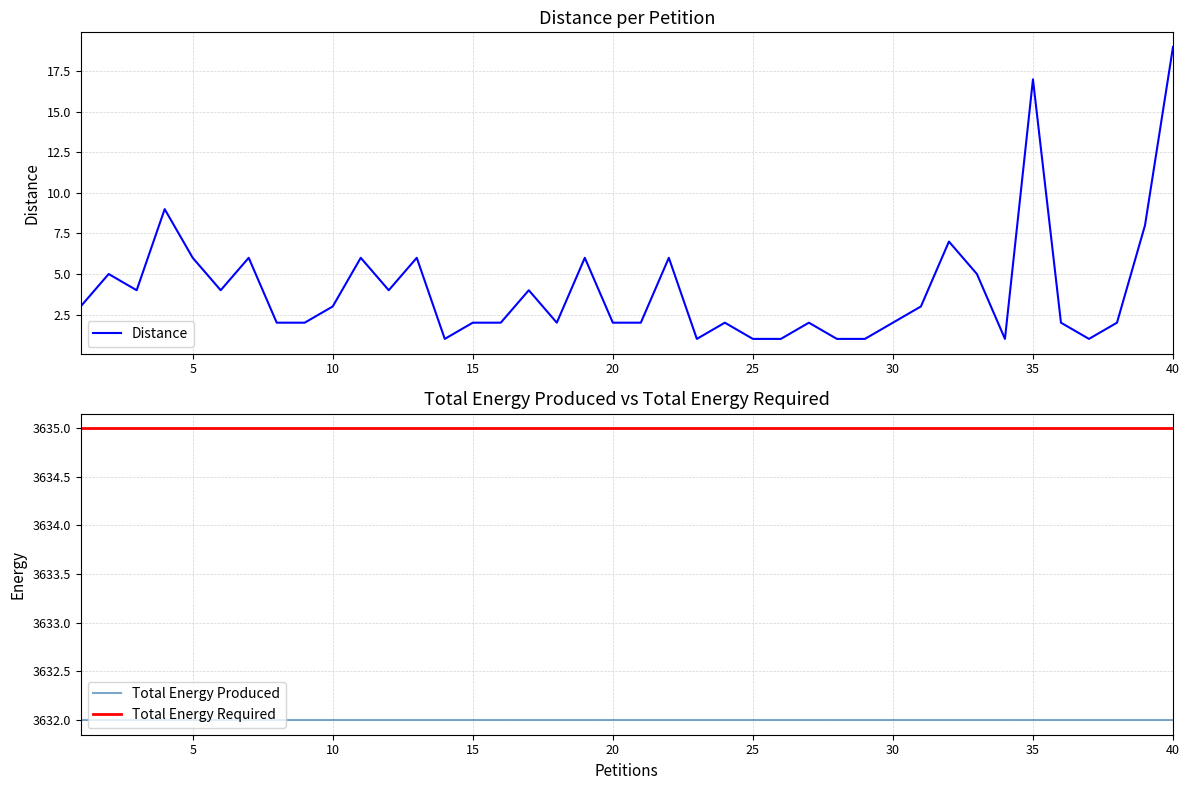

List the series in order of their peak value, highest first.

Total Energy Required, Total Energy Produced, Distance